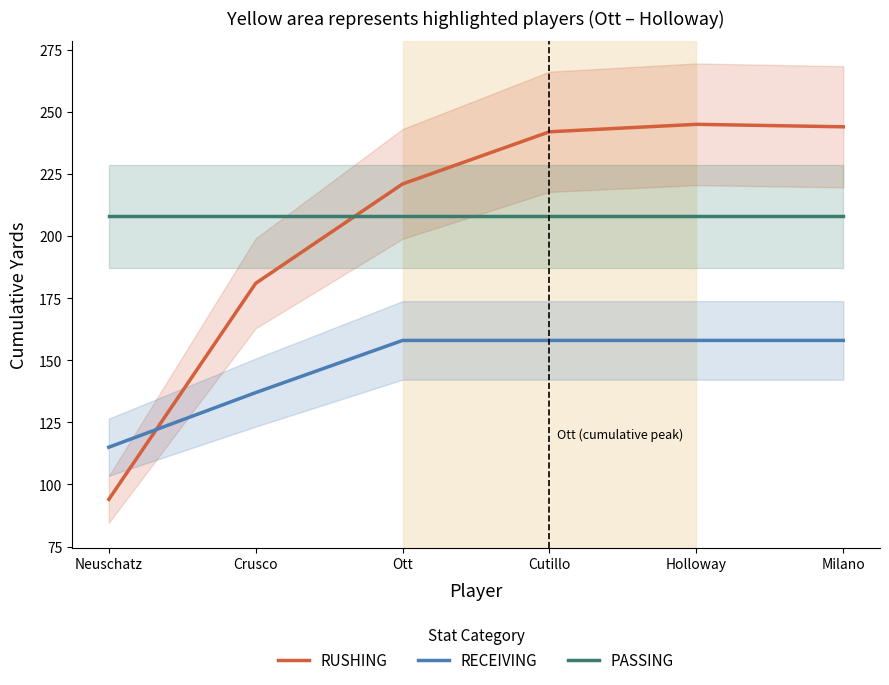

Where do RUSHING and RECEIVING first cross each other?

Neuschatz and Crusco